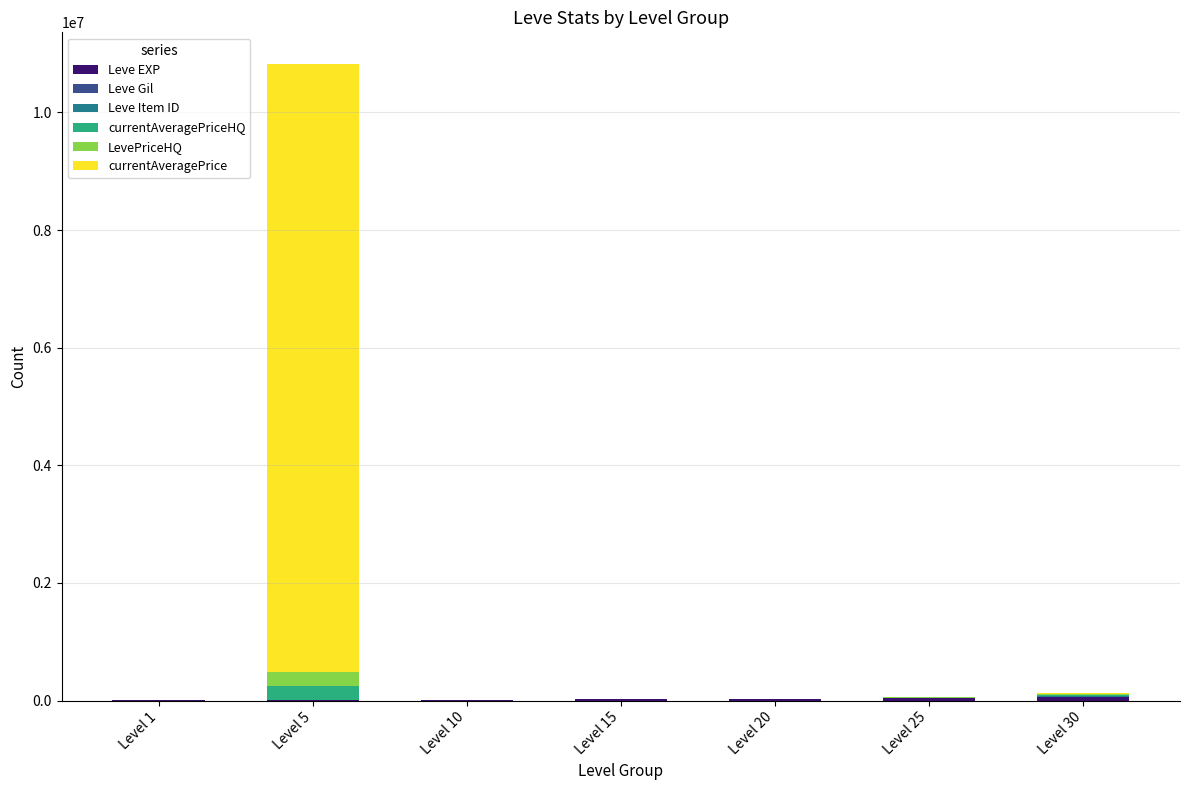

At which category is the sum across all series the highest?

Level 5